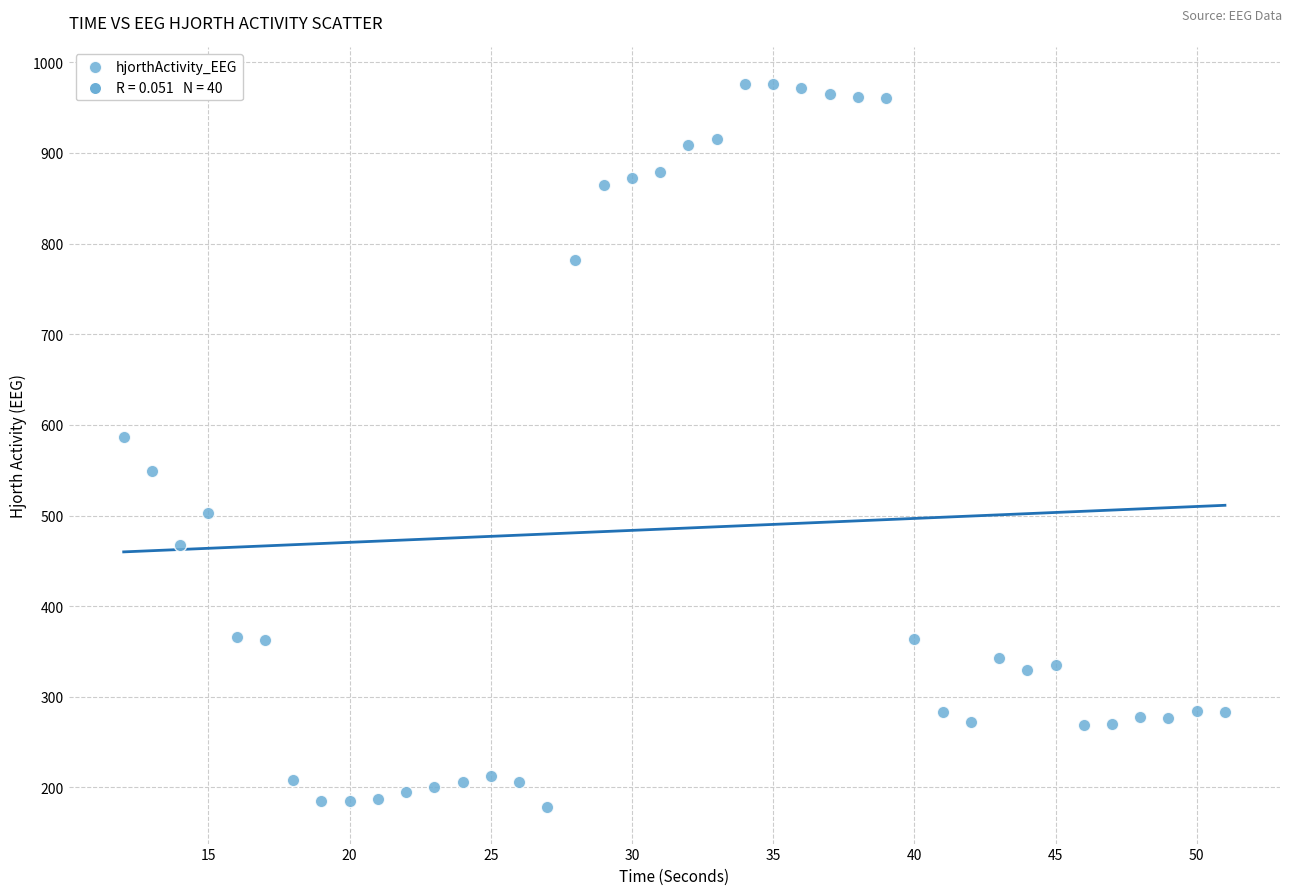

What is the range of Y values (max minus min)?

798.5